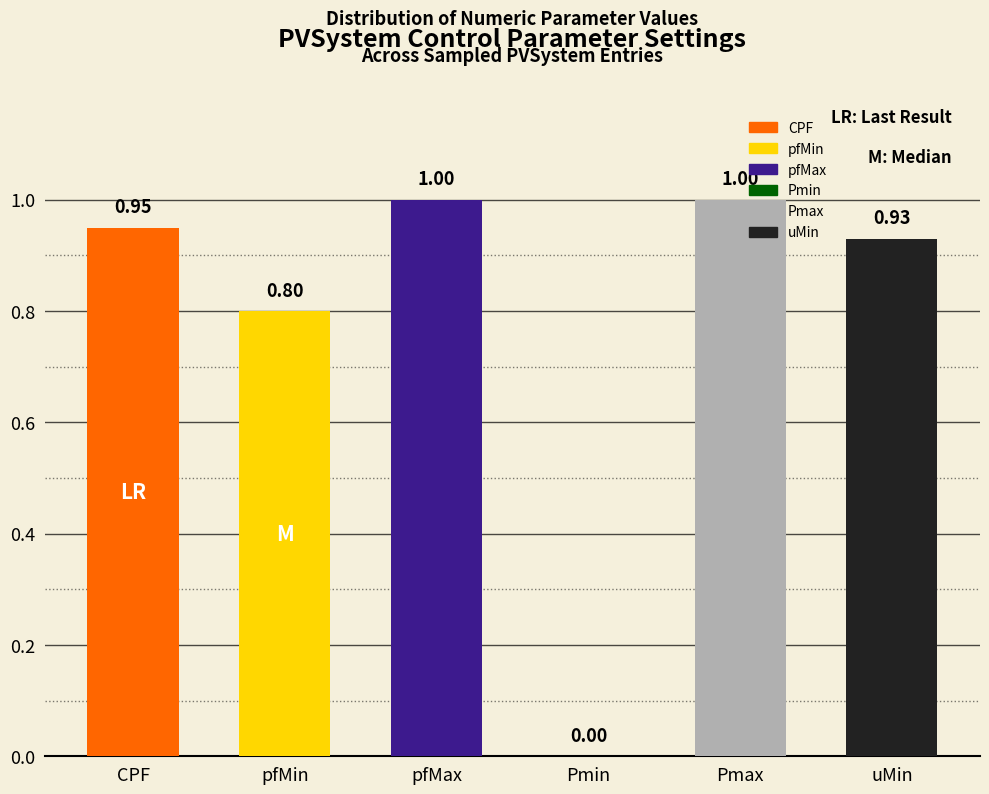

What is the sum of all values?

4.7